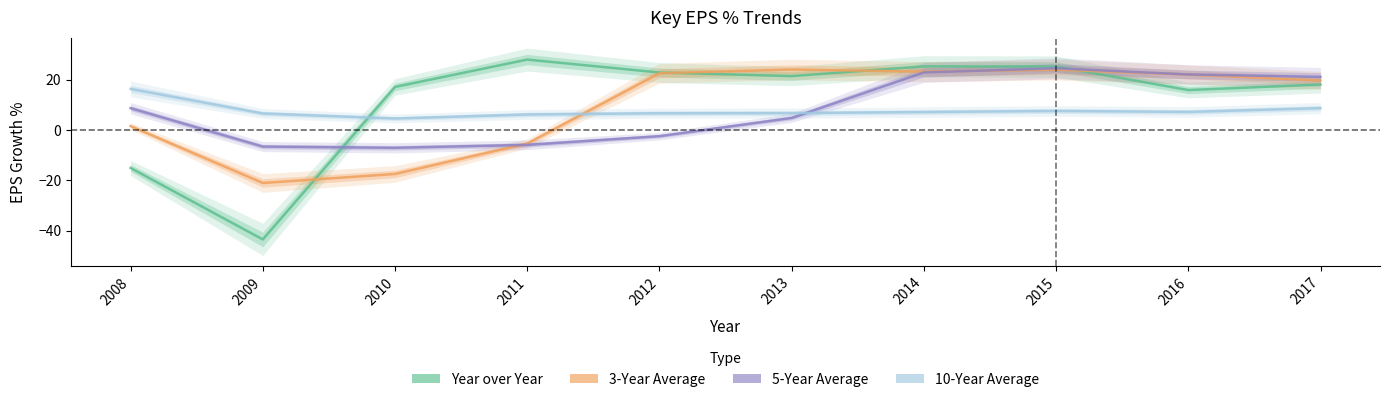

Reading left to right, what are all the values shown in this chart?

Year over Year: 2008=-15.1	2009=-43.5	2010=17.2	2011=28.0	2012=22.9	2013=21.5	2014=25.3	2015=25.3	2016=15.9	2017=18.1
3-Year Average: 2008=1.6	2009=-21.0	2010=-17.4	2011=-5.3	2012=22.6	2013=24.1	2014=23.2	2015=24.0	2016=22.1	2017=19.7
5-Year Average: 2008=8.7	2009=-6.5	2010=-7.0	2011=-5.9	2012=-2.4	2013=4.8	2014=22.9	2015=24.6	2016=22.1	2017=21.2
10-Year Average: 2008=16.4	2009=6.6	2010=4.6	2011=6.2	2012=6.7	2013=6.8	2014=7.2	2015=7.6	2016=7.2	2017=8.7